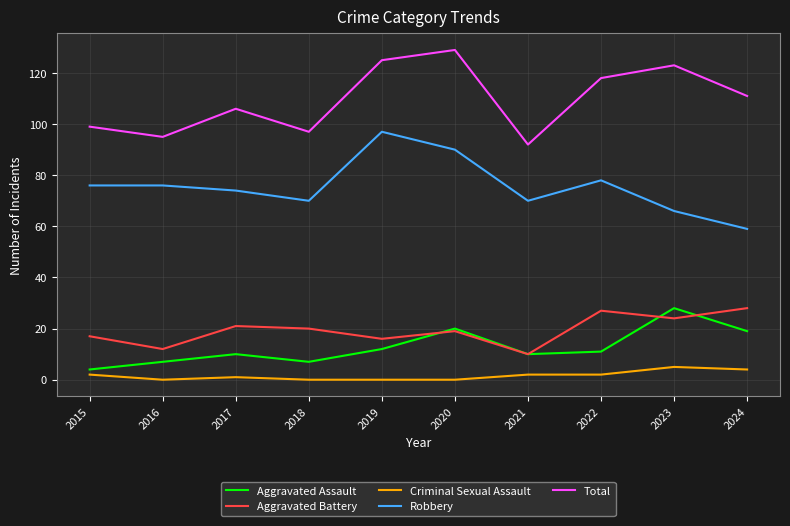

Where does the Aggravated Battery series first go above 20?

2017